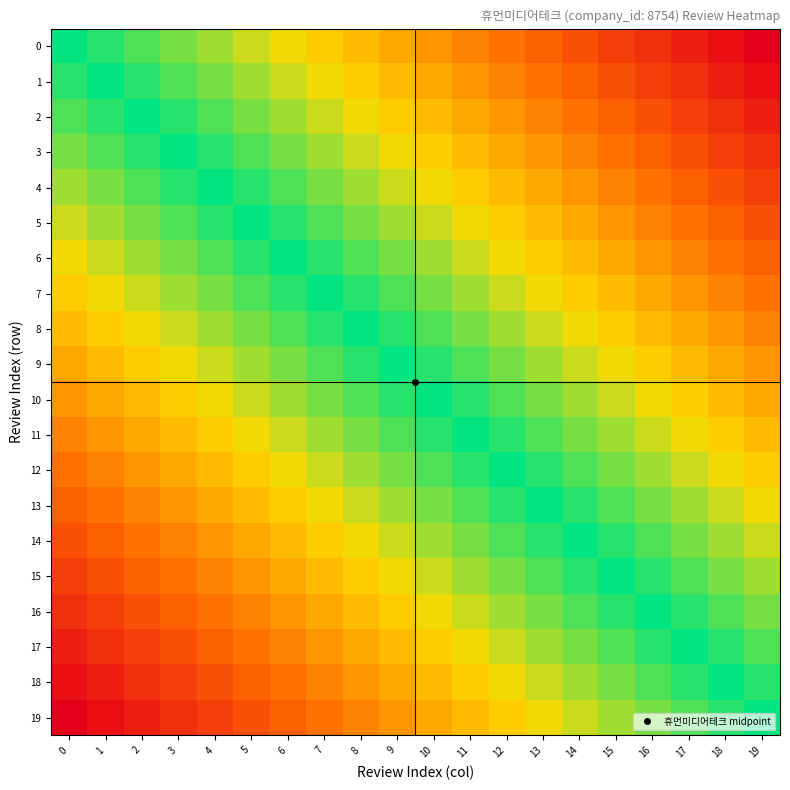

Between 3 and 6, which series saw the biggest shift?

15